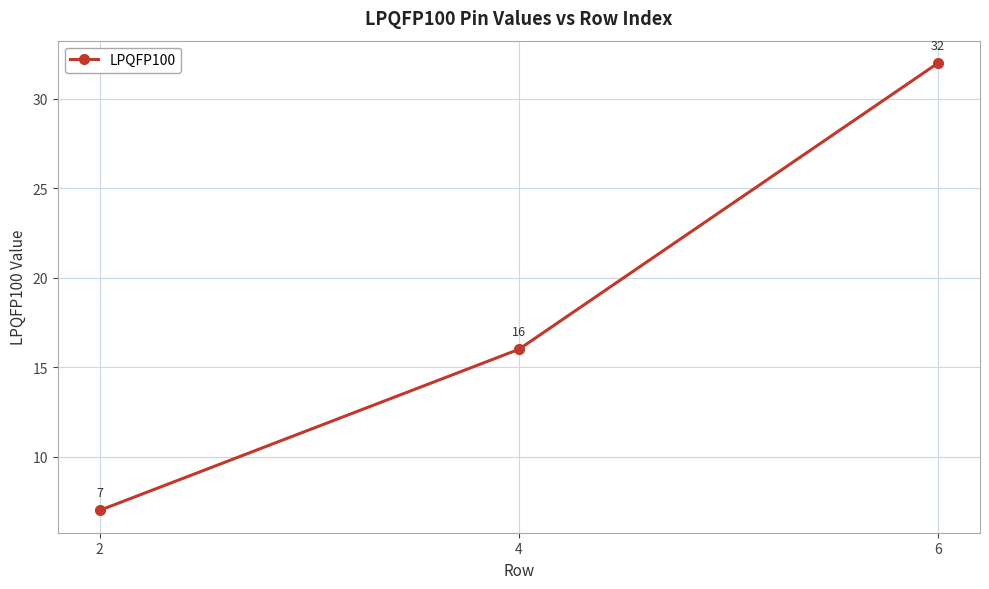

Rank the categories by value from lowest to highest.

2, 4, 6